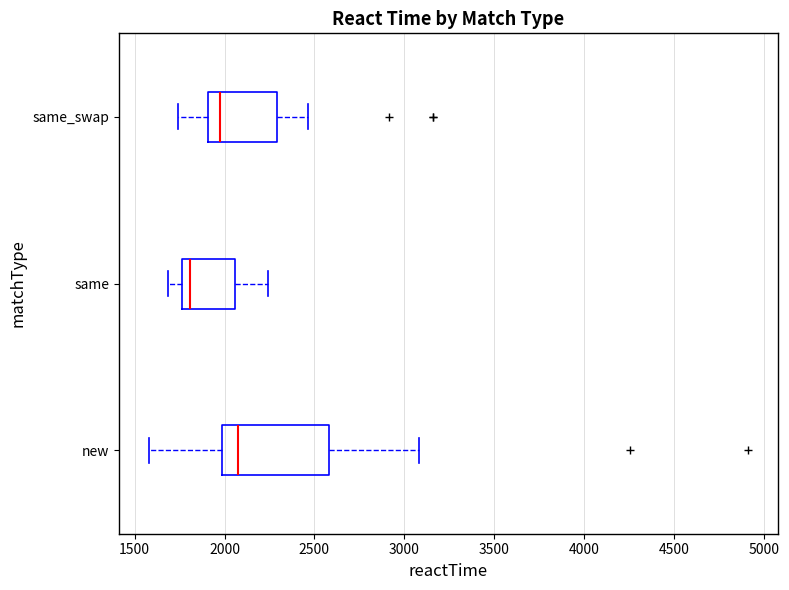

Where does the left whisker of the box for same end on the x-axis? The values are not printed on the chart, so give them approximately, as read against the axis.

1700